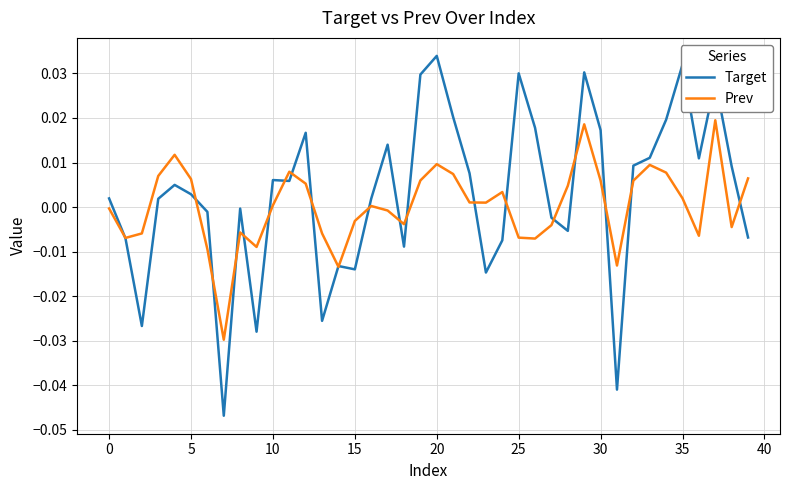

What are all the series names shown in the legend?

Target, Prev